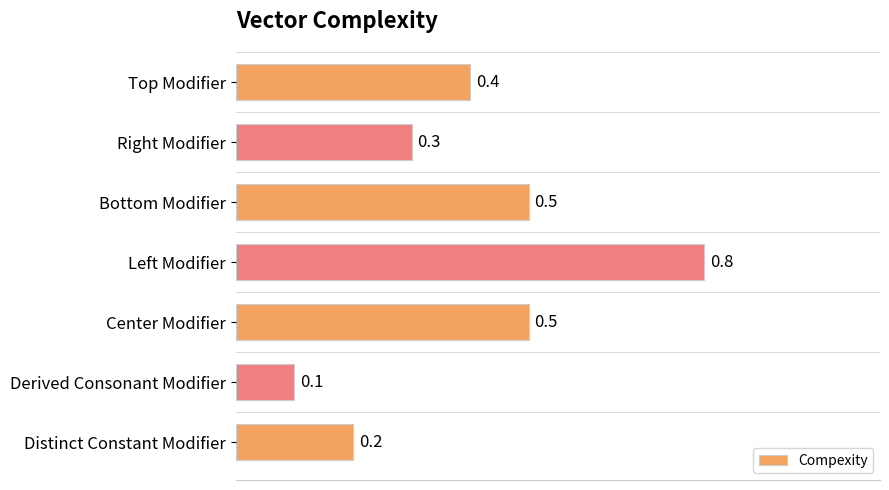

What is the smallest value displayed?

0.1